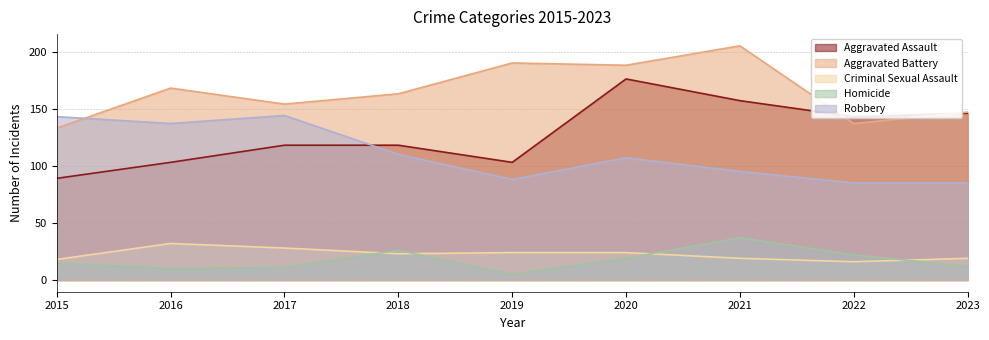

What is the value of the Robbery point at the 7th from the left?

95